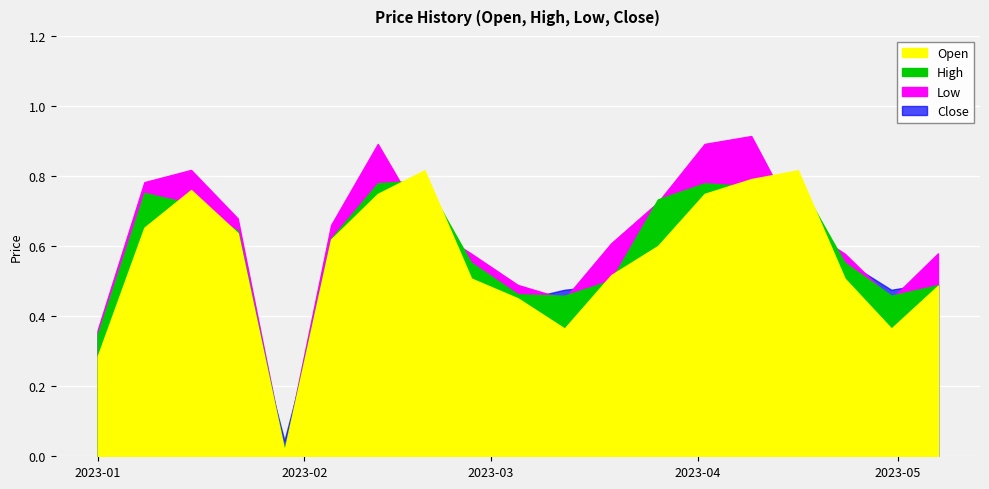

The value of High at 2023-04-16 is 0.8. True or false?

True